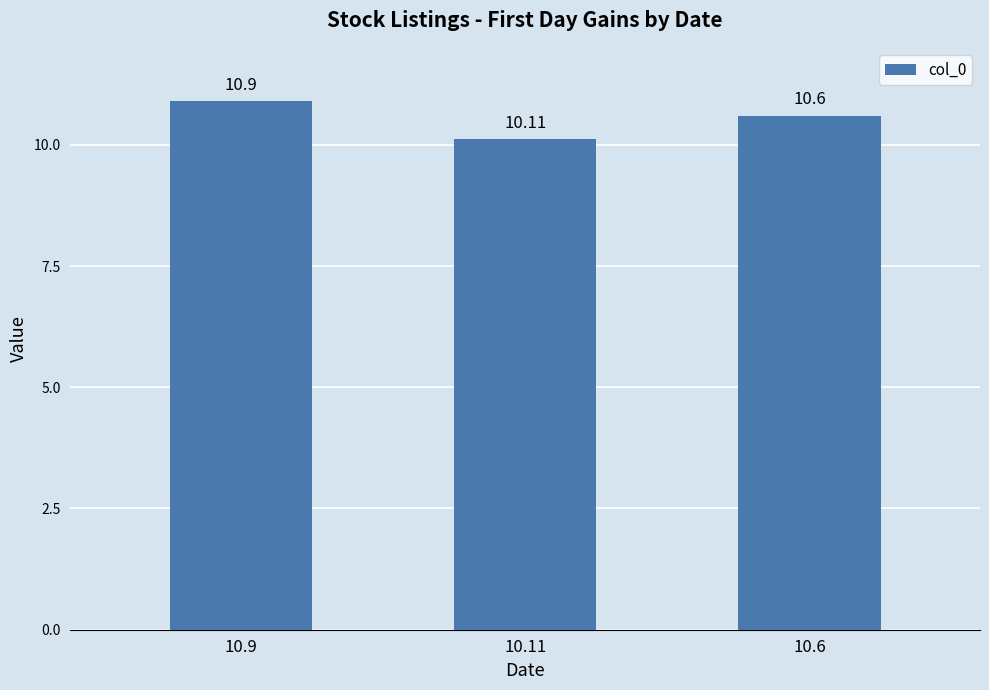

How many bars are there in total?

3